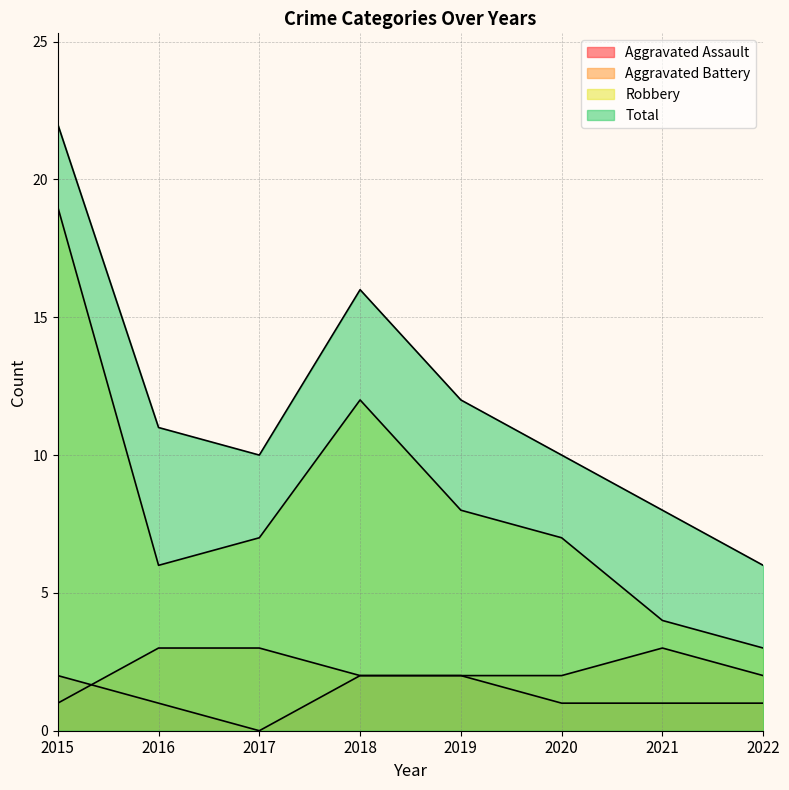

True or false: Total has a value of 19 at 2016.

False